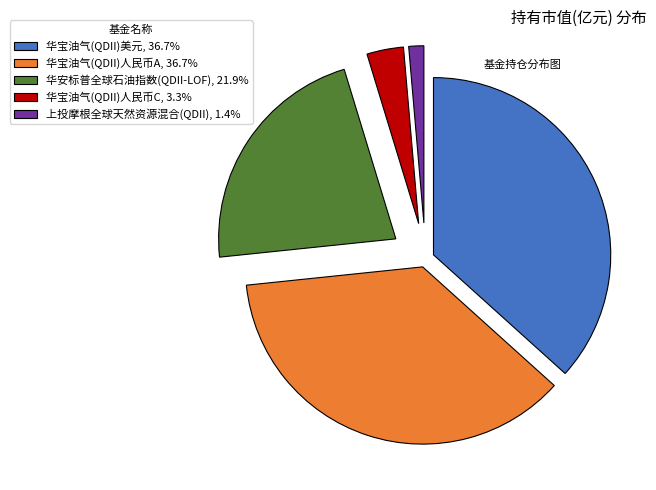

Does any single category account for the majority?

No